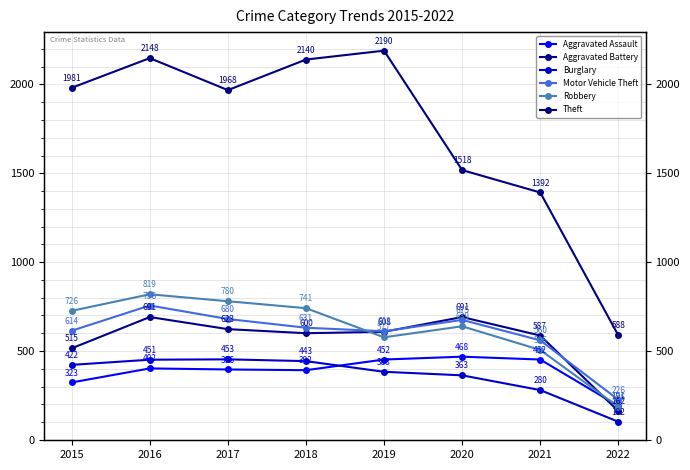

True or false: Aggravated Assault has a value of 323 at 2015.

True